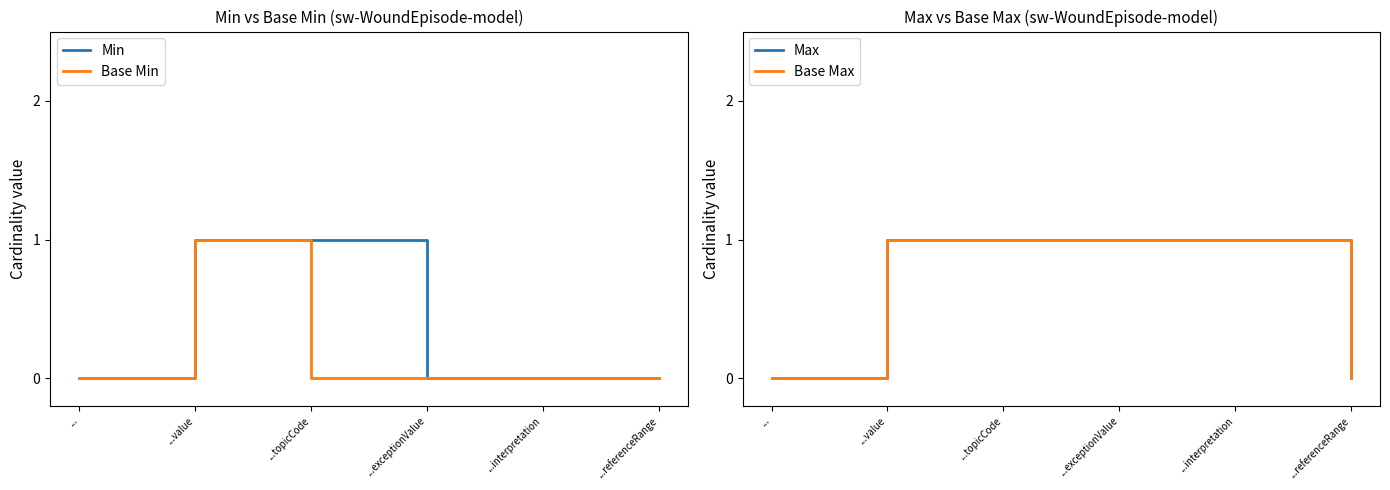

Reading left to right, transcribe all the data shown in this chart.

Min: ...=0	...value=1	...topicCode=1	...exceptionValue=0	...interpretation=0	...referenceRange=0
Base Min: ...=0	...value=1	...topicCode=0	...exceptionValue=0	...interpretation=0	...referenceRange=0
Max: ...=0	...value=1	...topicCode=1	...exceptionValue=1	...interpretation=1	...referenceRange=0
Base Max: ...=0	...value=1	...topicCode=1	...exceptionValue=1	...interpretation=1	...referenceRange=0